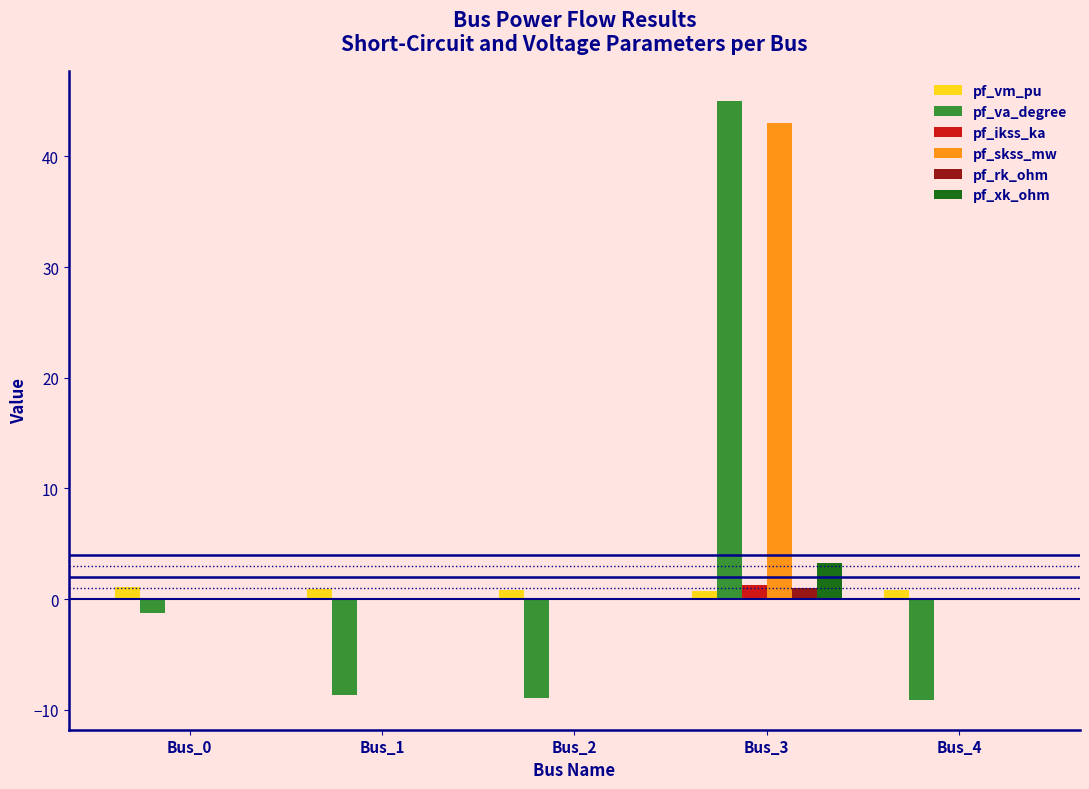

How many distinct data groups are displayed?

6